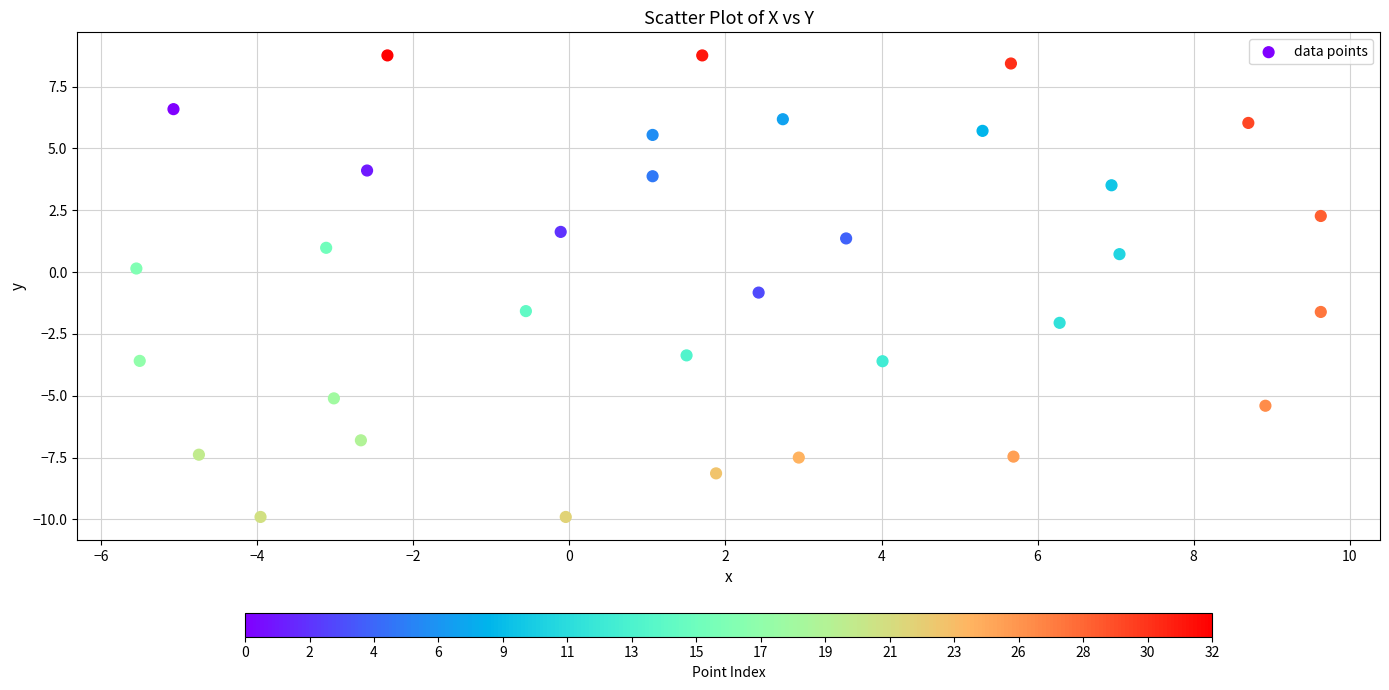

What is the range of Y values (max minus min)?

18.7